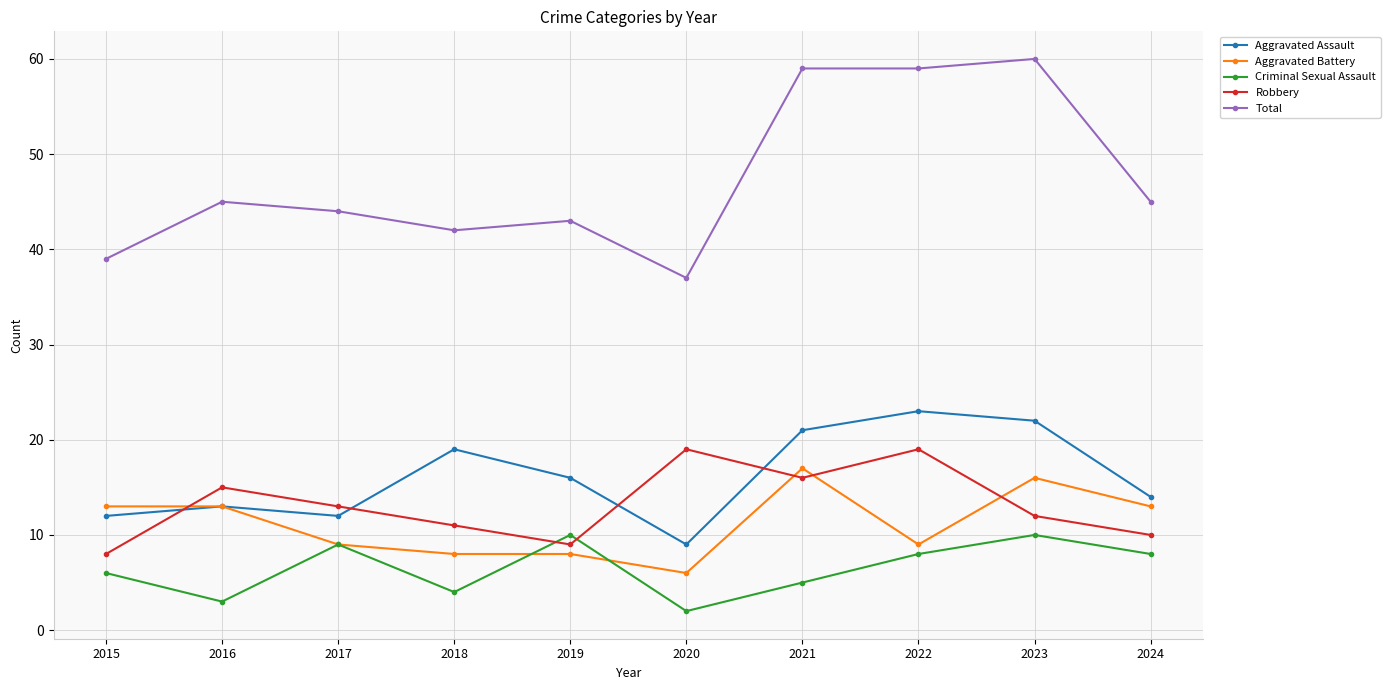

List the series in order of their peak value, lowest first.

Criminal Sexual Assault, Aggravated Battery, Robbery, Aggravated Assault, Total